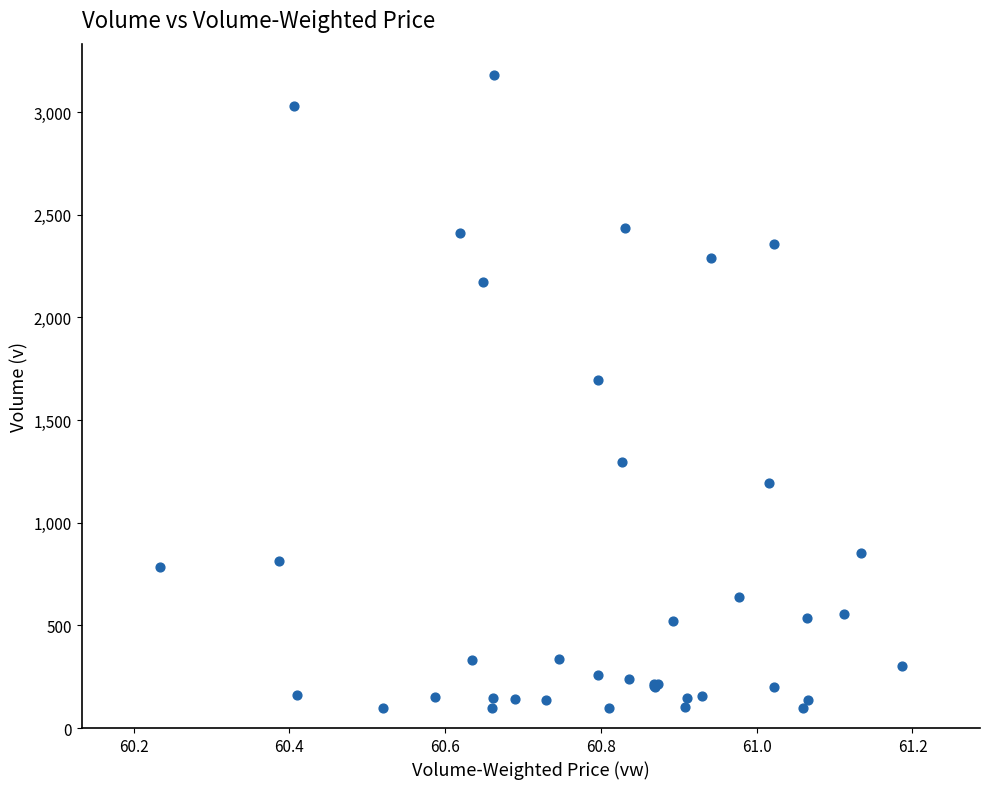

What Y value in the scatter plot is closest to 1639?

1693